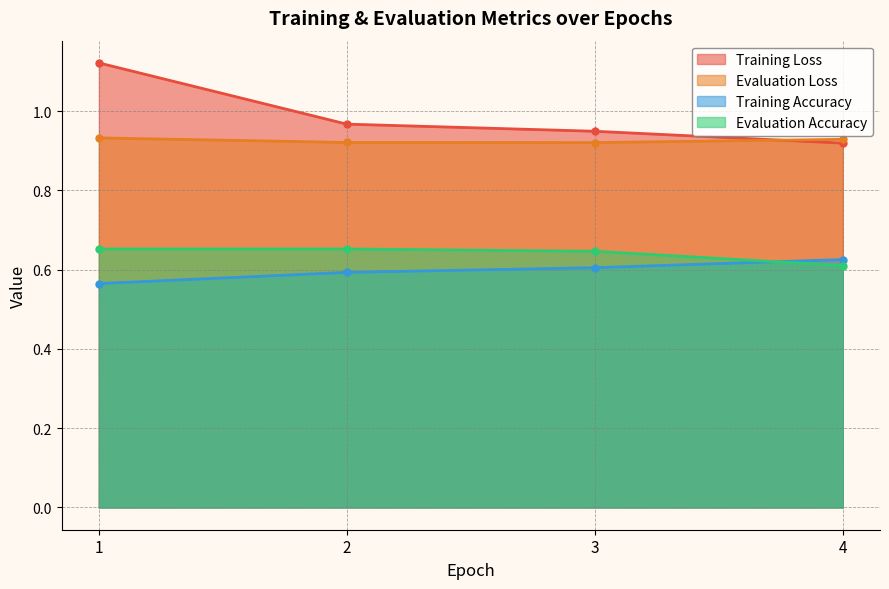

Which has a higher value, 4 or 2?

2